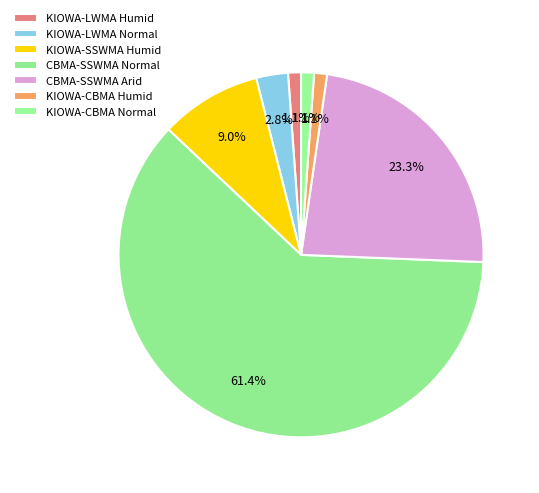

What is the total percentage of KIOWA-CBMA Normal and CBMA-SSWMA Arid?

24.5%